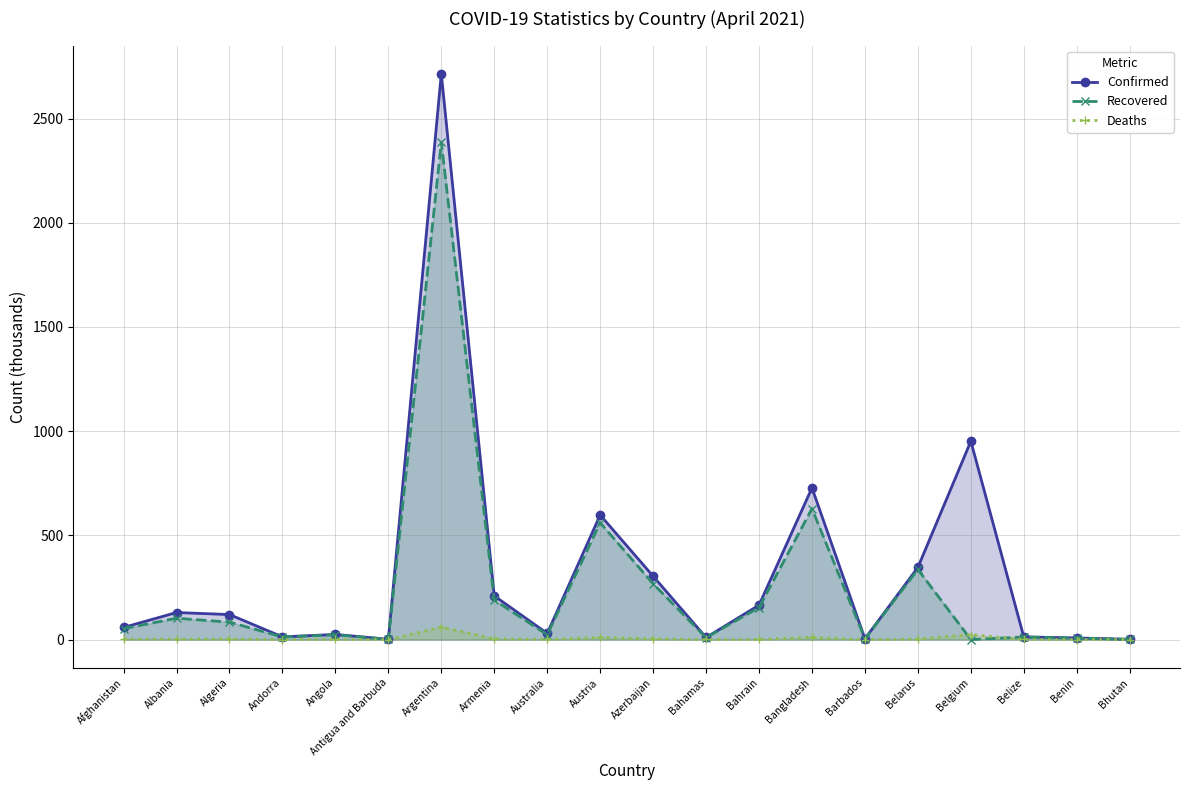

Which series has the largest total across all categories?

Confirmed